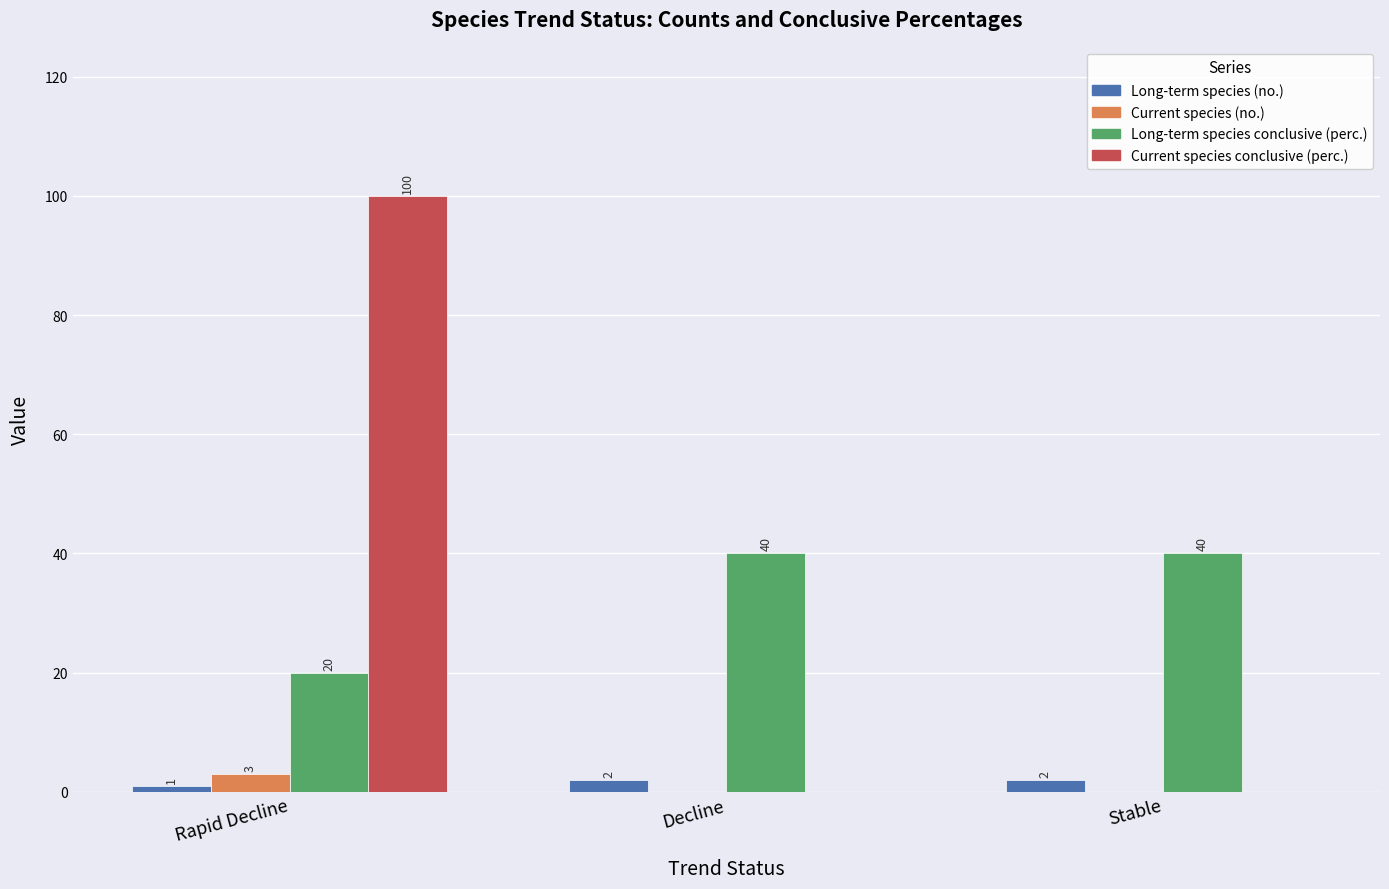

Reading left to right, transcribe all the data shown in this chart.

Long-term species (no.): Rapid Decline=1	Decline=2	Stable=2
Current species (no.): Rapid Decline=3	Decline=0	Stable=0
Long-term species conclusive (perc.): Rapid Decline=20	Decline=40	Stable=40
Current species conclusive (perc.): Rapid Decline=100	Decline=0	Stable=0